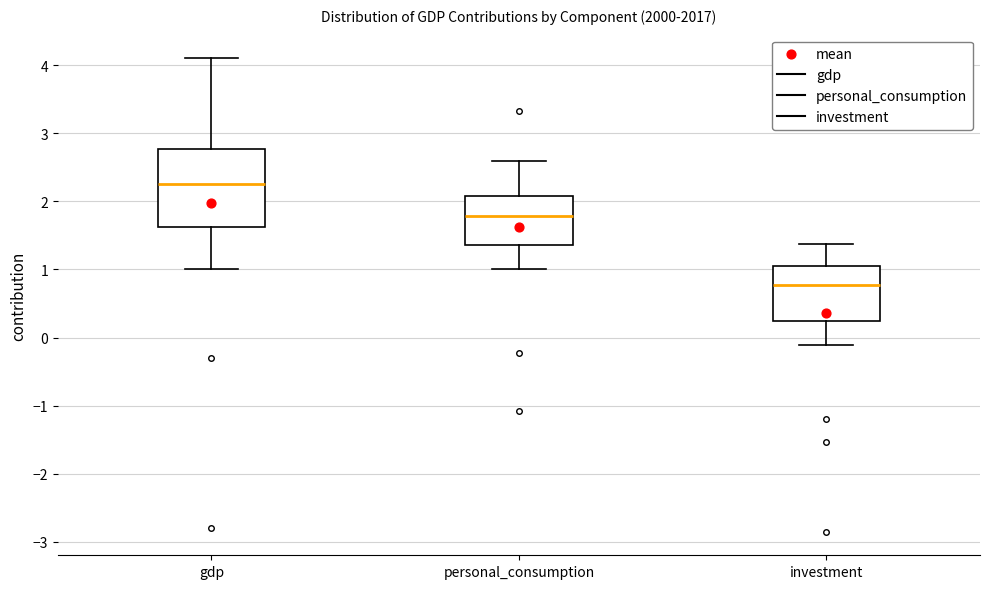

Where is the upper edge of the box for investment on the y-axis? The values are not printed on the chart, so give them approximately, as read against the axis.

1.0